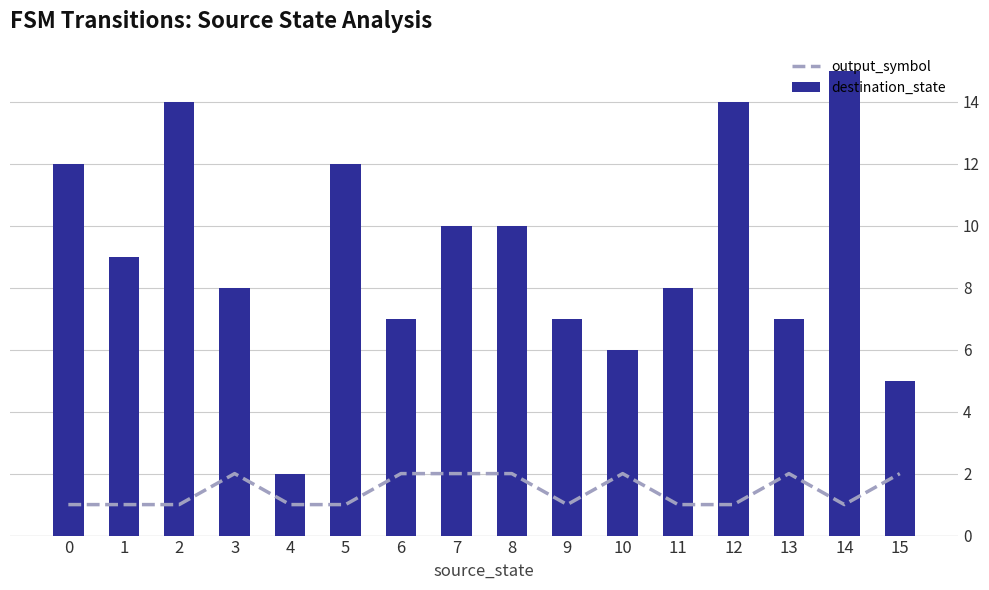

What is the minimum value for destination_state?

2